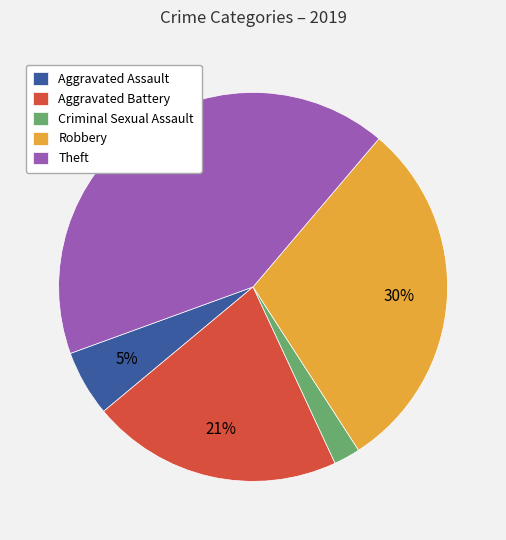

Is there a majority slice in this chart?

No